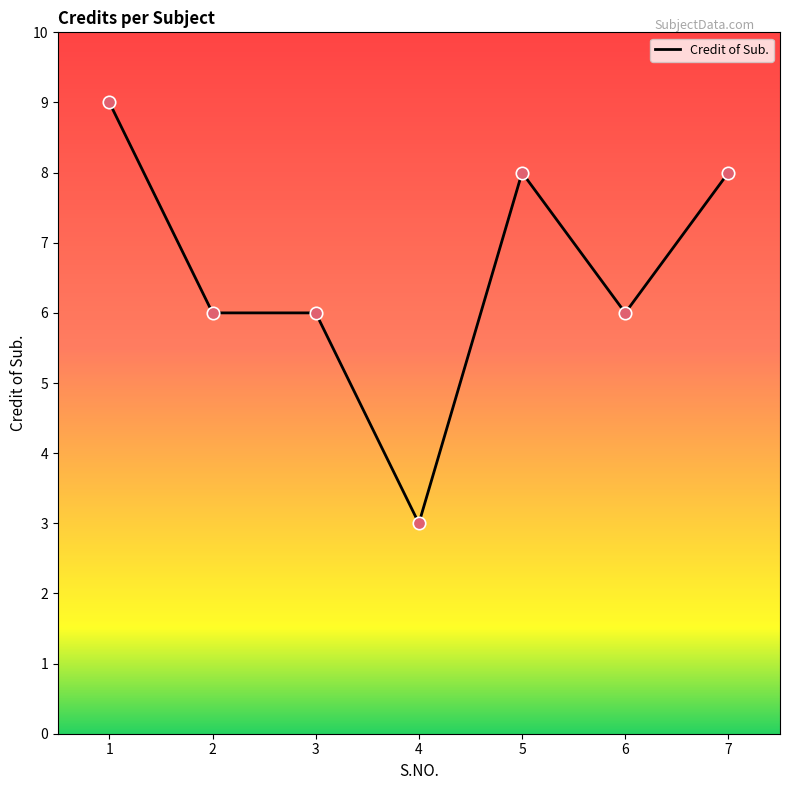

What is the change in value from 3 to 7?

+2